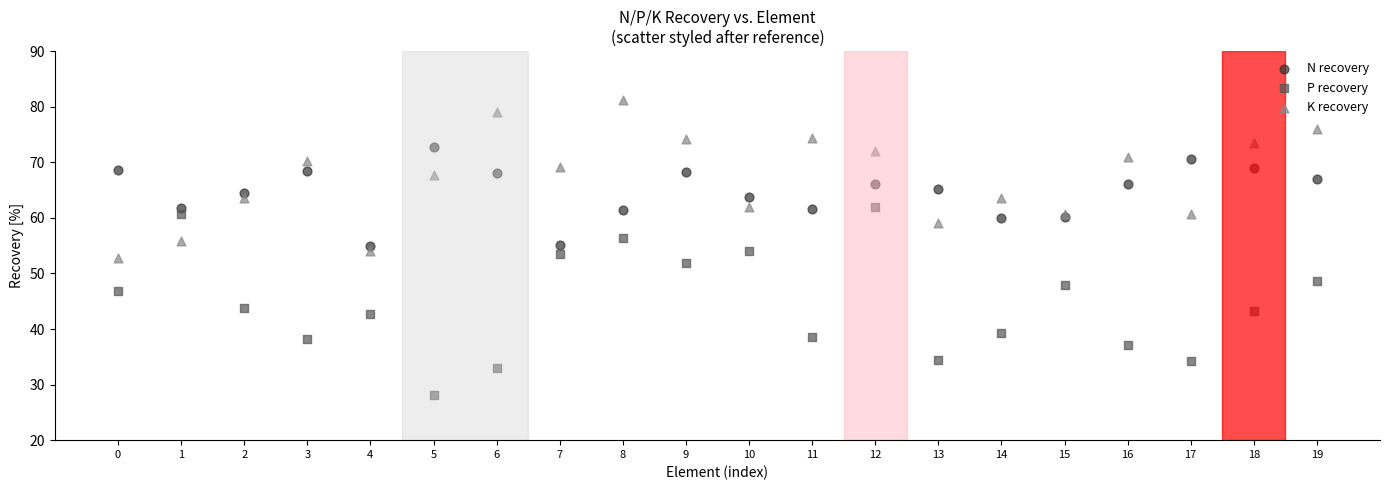

Which series has the widest spread of Y values?

P recovery